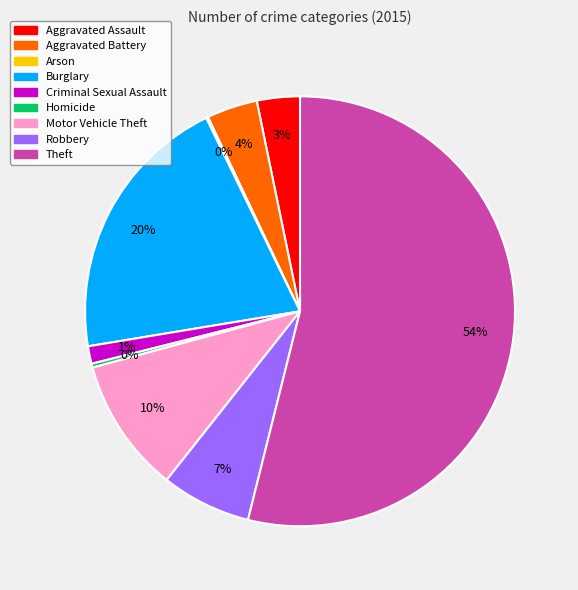

To the nearest percent, what is the average slice percentage?

11%